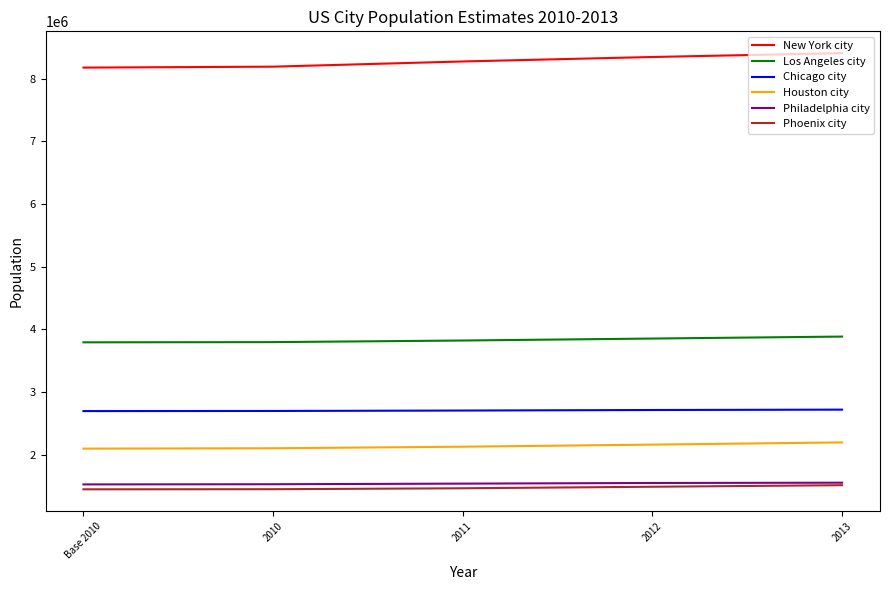

True or false: Los Angeles city and Houston city cross at least once.

False